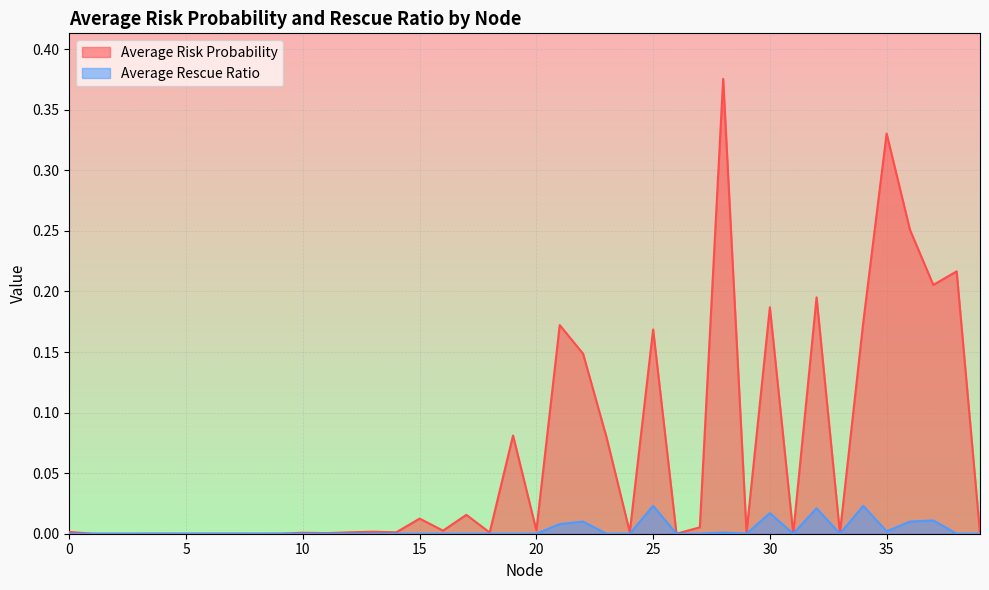

Reading left to right, list all the values displayed in this chart.

Average Risk Probability: 0=0.0	1=0.0	2=0.0	3=0.0	4=0.0	5=0.0	6=0.0	7=0.0	8=0.0	9=0.0	10=0.0	11=0.0	12=0.0	13=0.0	14=0.0	15=0.0	16=0.0	17=0.0	18=0.0	19=0.1	20=0.0	21=0.2	22=0.1	23=0.1	24=0.0	25=0.2	26=0.0	27=0.0	28=0.4	29=0.0	30=0.2	31=0.0	32=0.2	33=0.0	34=0.2	35=0.3	36=0.3	37=0.2	38=0.2	39=0.0
Average Rescue Ratio: 0=0.0	1=0.0	2=0.0	3=0.0	4=0.0	5=0.0	6=0.0	7=0.0	8=0.0	9=0.0	10=0.0	11=0.0	12=0.0	13=0.0	14=0.0	15=0.0	16=0.0	17=0.0	18=0.0	19=0.0	20=0.0	21=0.0	22=0.0	23=0.0	24=0.0	25=0.0	26=0.0	27=0.0	28=0.0	29=0.0	30=0.0	31=0.0	32=0.0	33=0.0	34=0.0	35=0.0	36=0.0	37=0.0	38=0.0	39=0.0